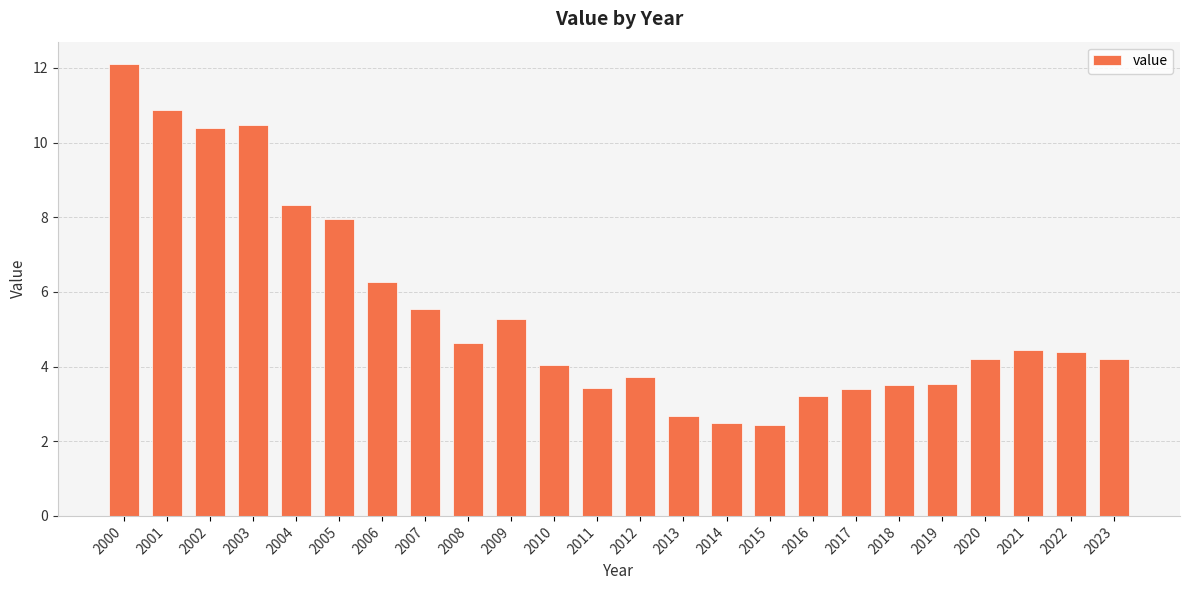

What is the change in value from 2009 to 2016?

-2.1